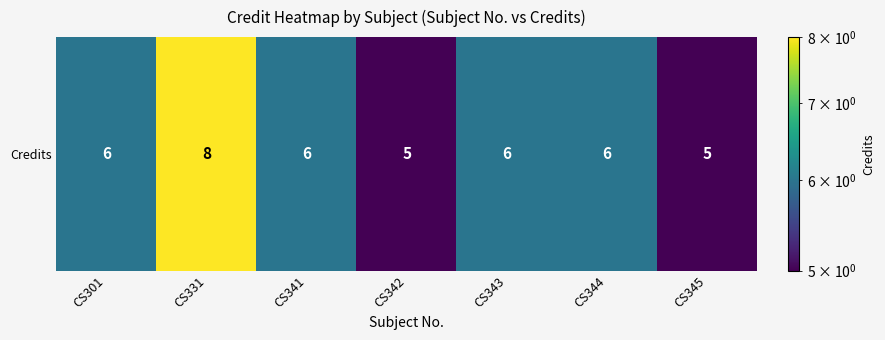

Rank the categories by value from highest to lowest.

CS331, CS301, CS341, CS343, CS344, CS342, CS345